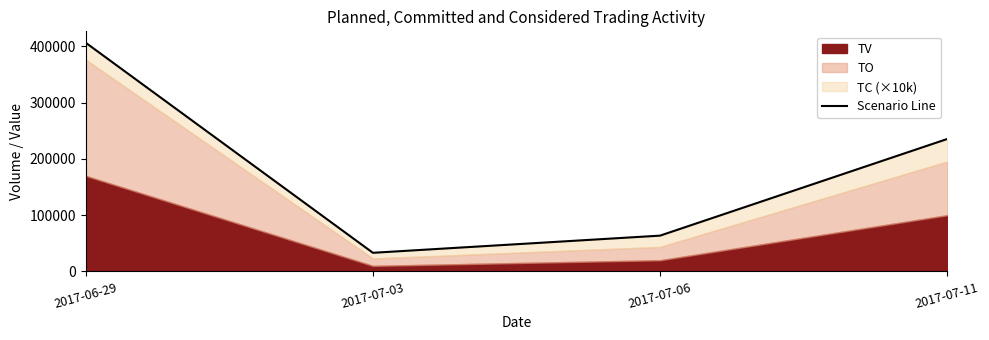

What is the ratio of the value at 2017-07-11 to the value at 2017-06-29?

0.6